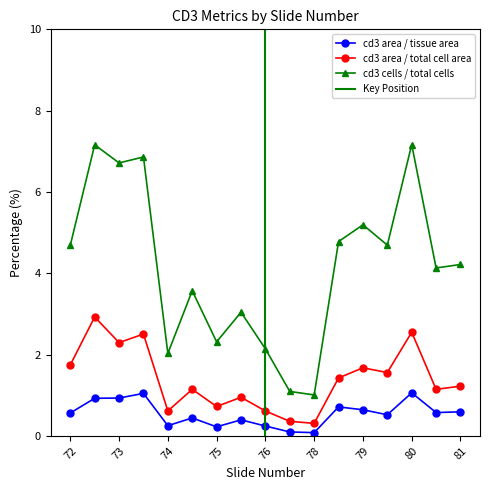

Is the value of cd3 area / total cell area at 72 greater than the value of cd3 cells / total cells at 80?

No